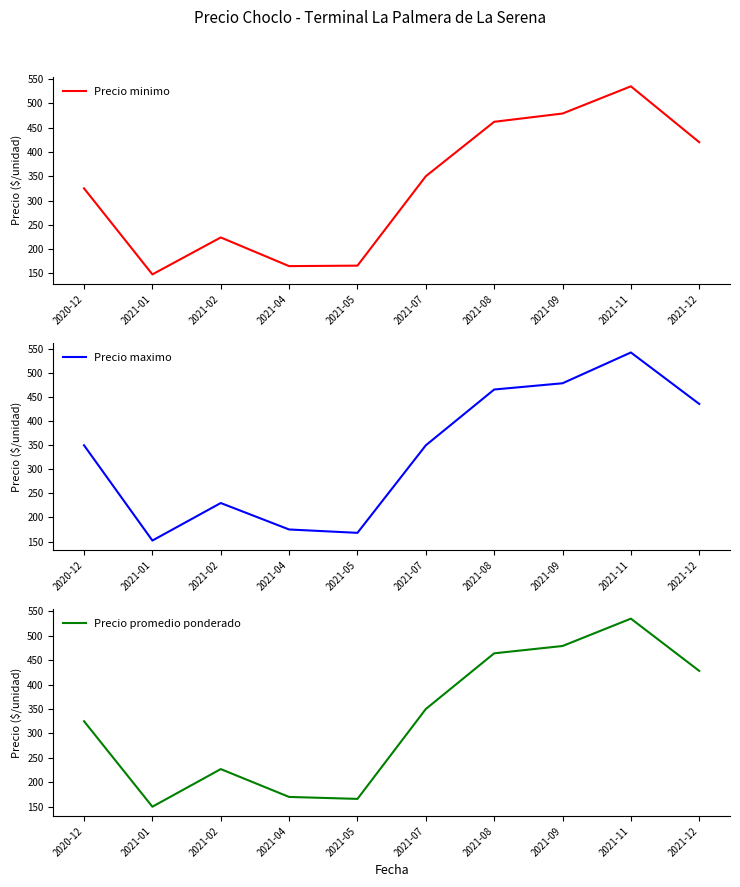

Is it true that Precio maximo equals 466 at 2021-08?

True